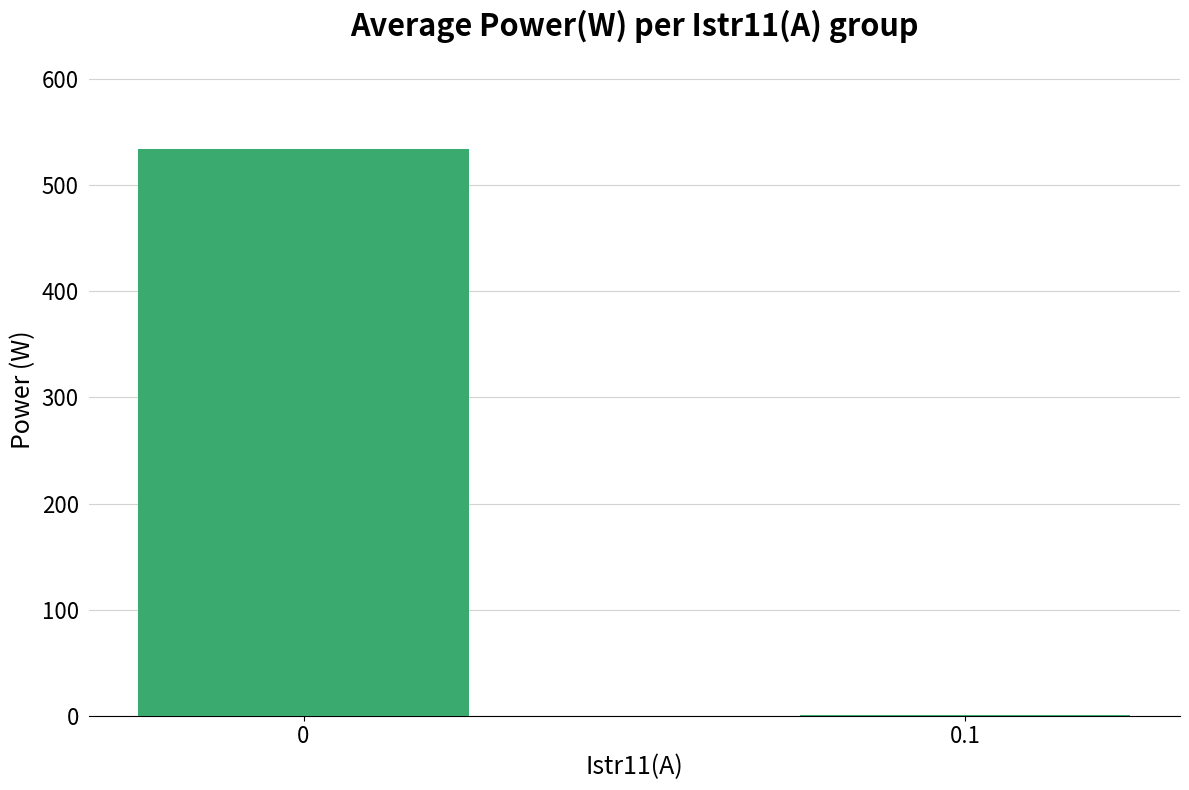

The value at 0 is 775.7. True or false?

False